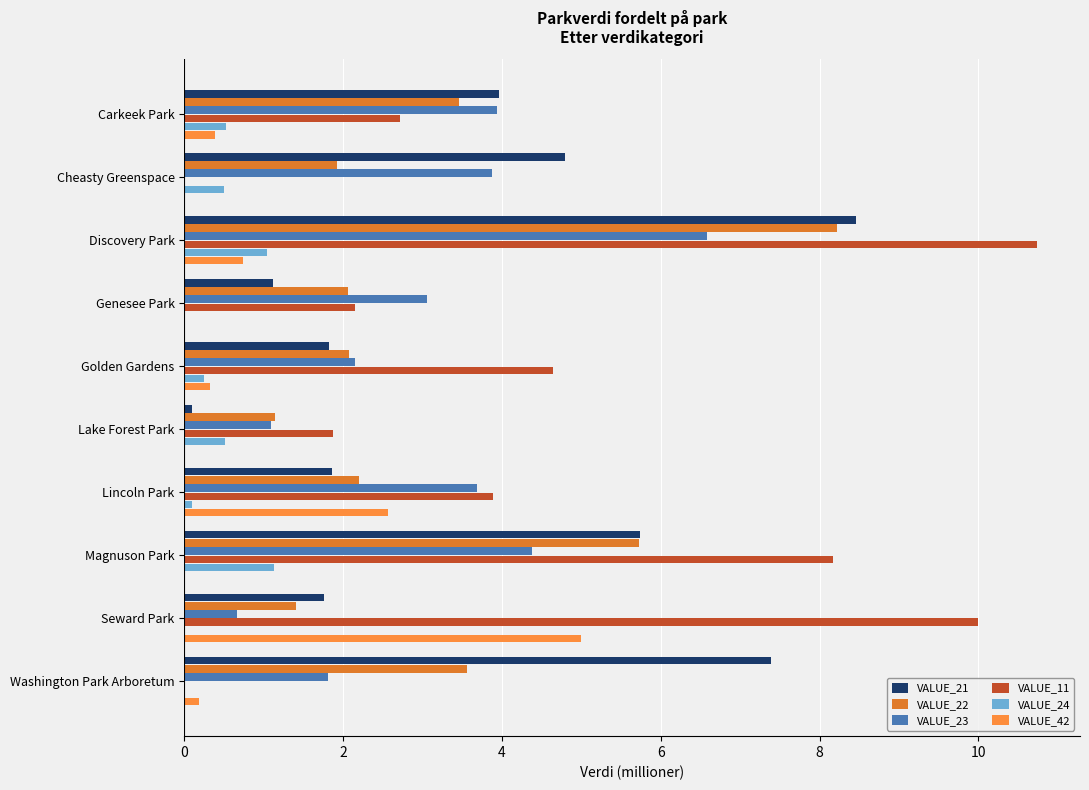

What are all the series names shown in the legend?

VALUE_21, VALUE_22, VALUE_23, VALUE_11, VALUE_24, VALUE_42